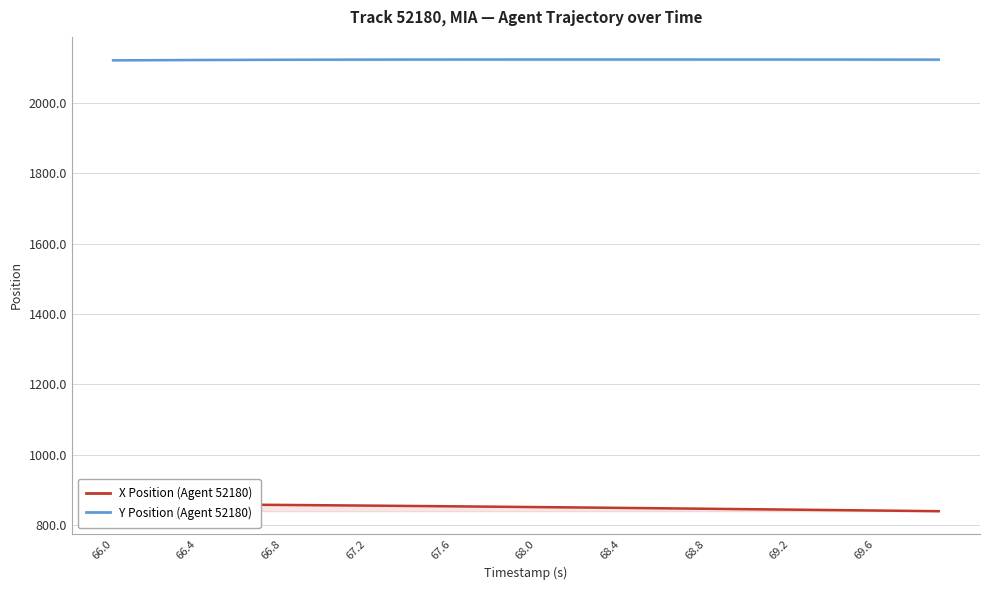

What is the difference between the second highest and minimum values in the Y Position (Agent 52180) series?

2.5